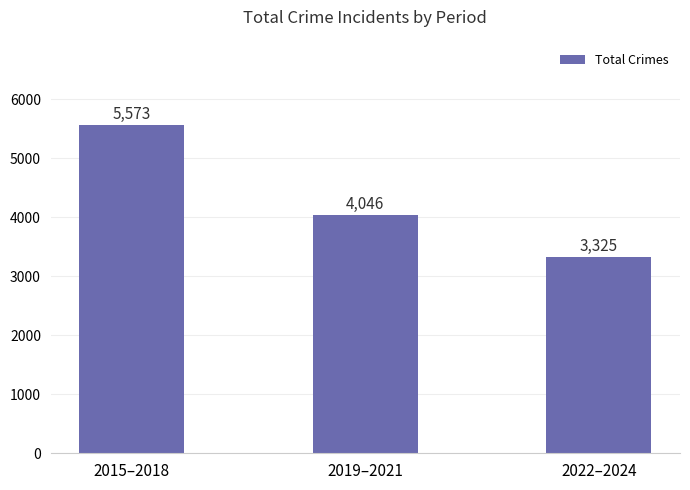

Is it true that the value at 2019–2021 is 1259?

False